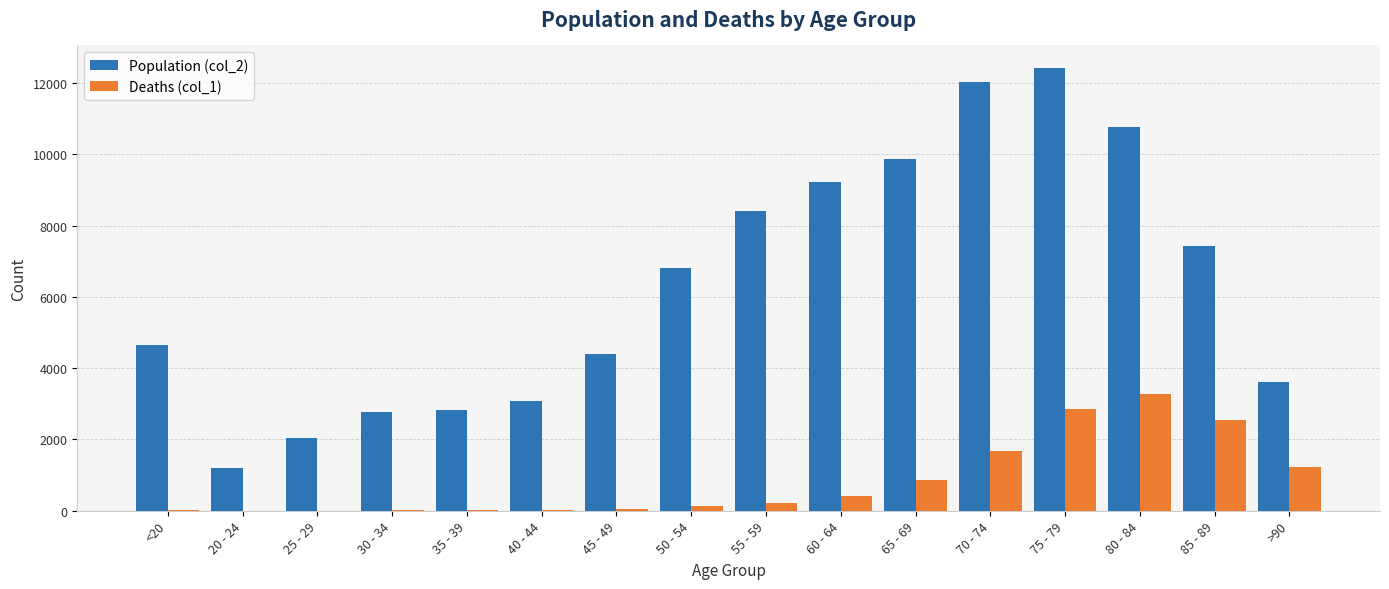

Between 70 - 74 and >90, which series saw the biggest shift?

Population (col_2)